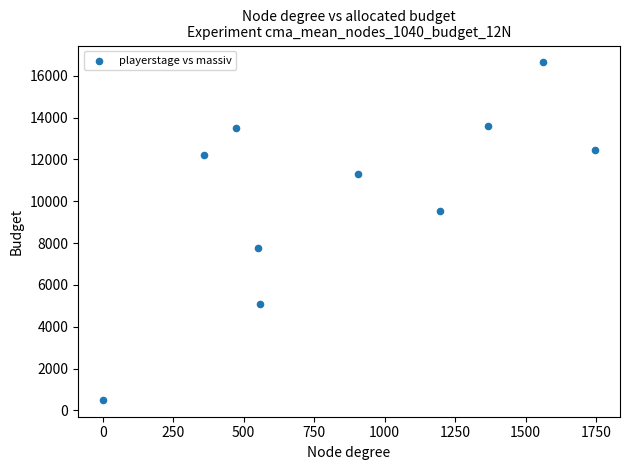

What is the range of Y values (max minus min)?

16133.5